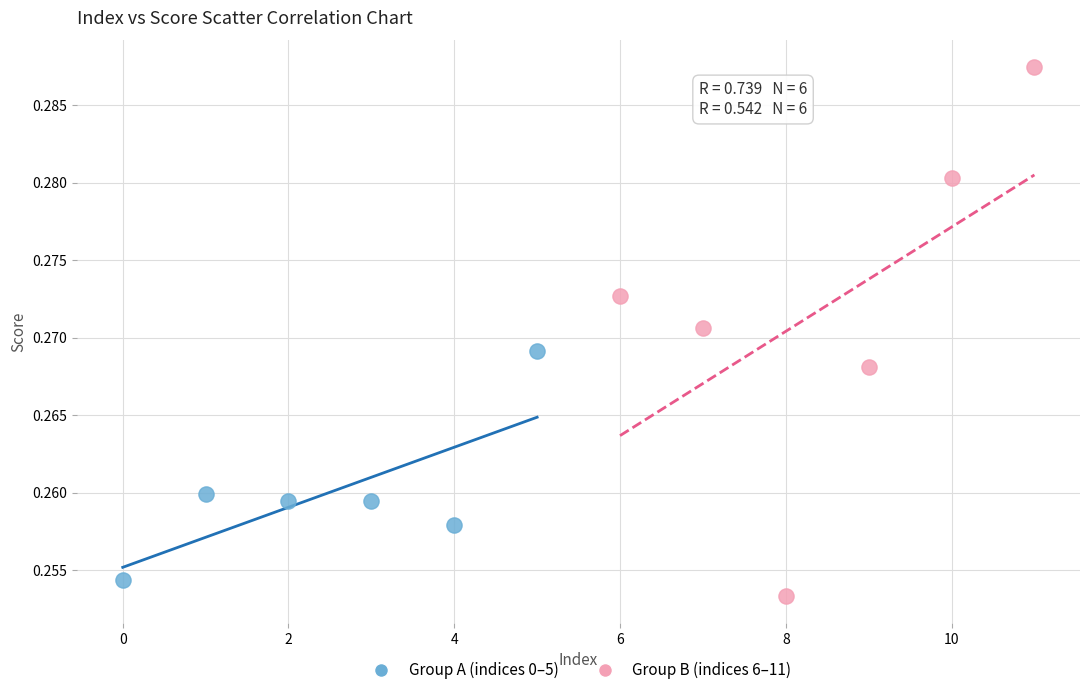

Which series has the widest spread of Y values?

Group B (indices 6–11)